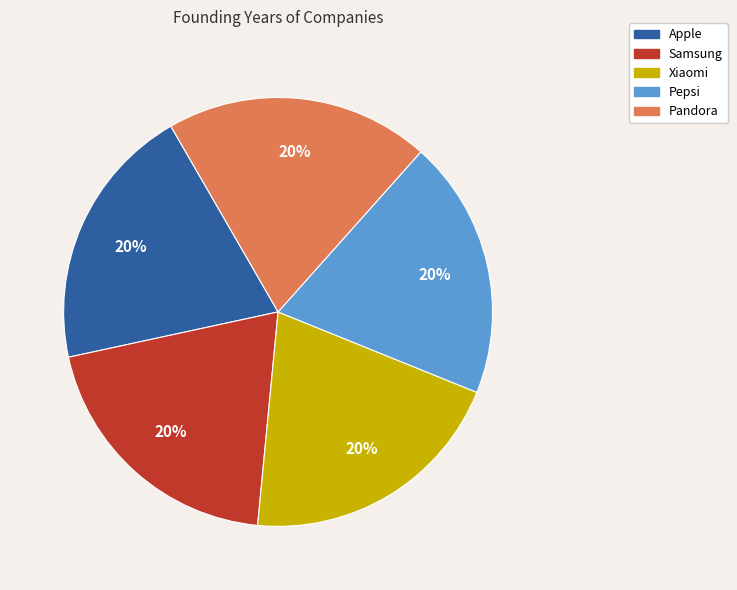

Is there a majority slice in this chart?

No